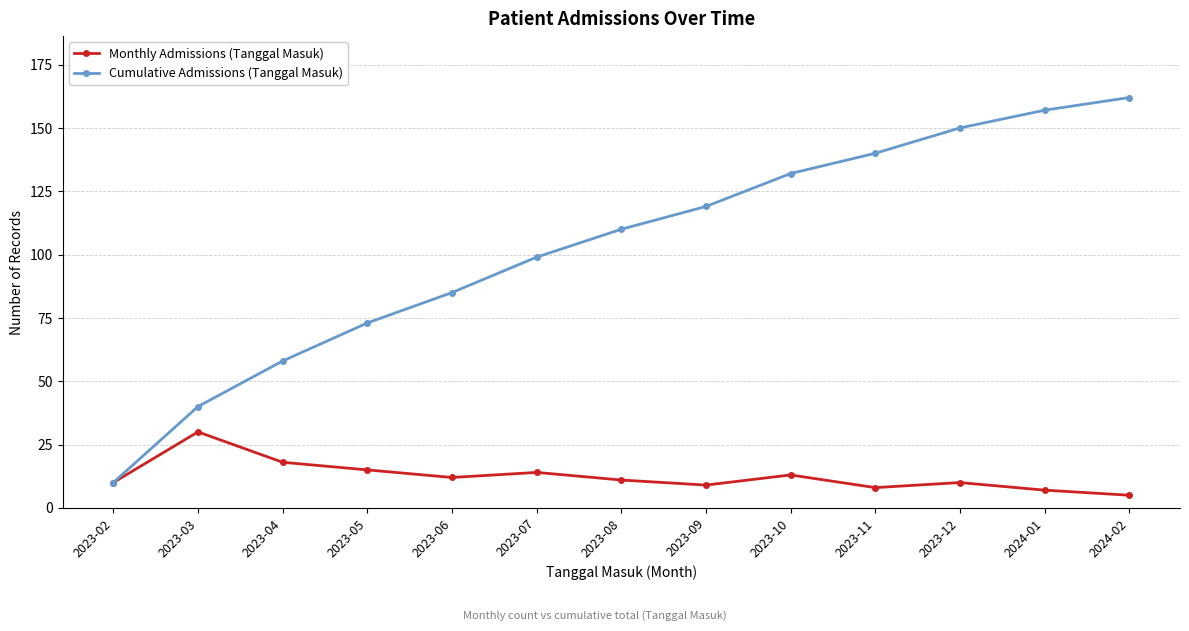

What is the difference between the maximum and second lowest values in the Cumulative Admissions (Tanggal Masuk) series?

122